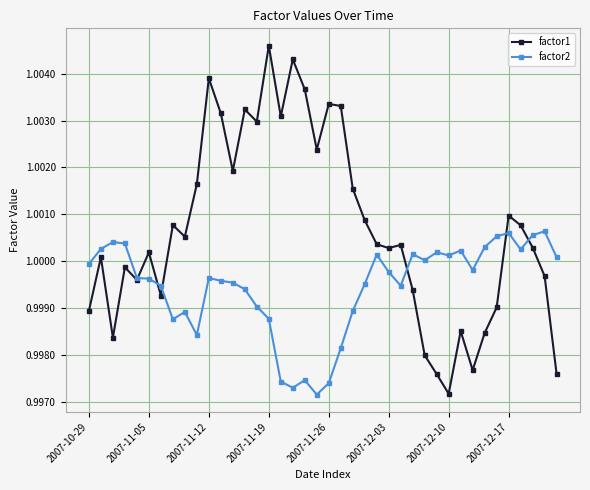

True or false: factor1 has more than 0 points higher than both neighbors.

True